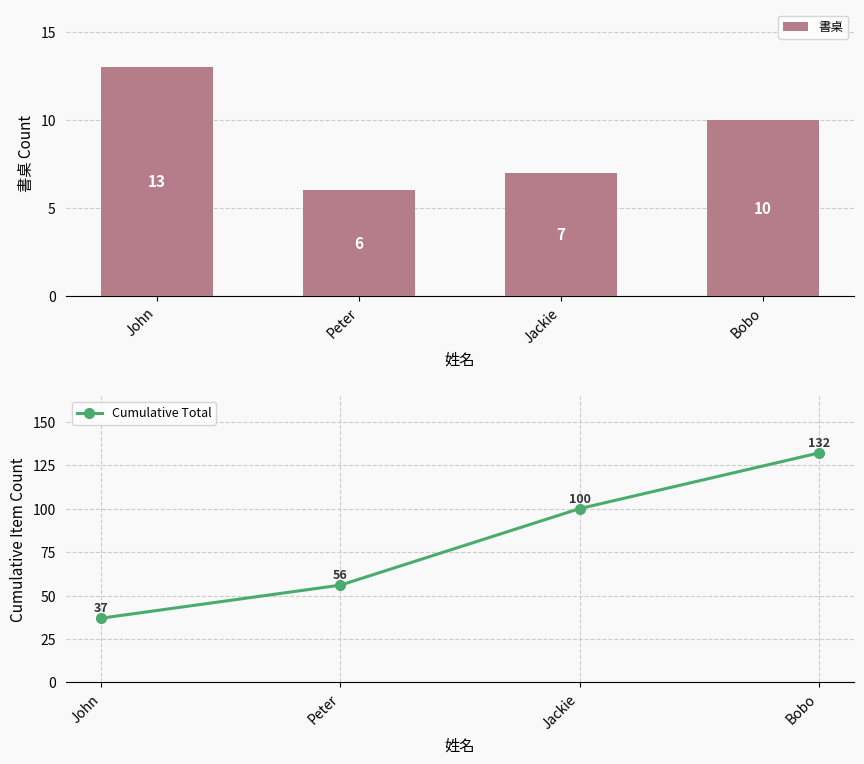

How many data points in Cumulative Total are above 100?

1